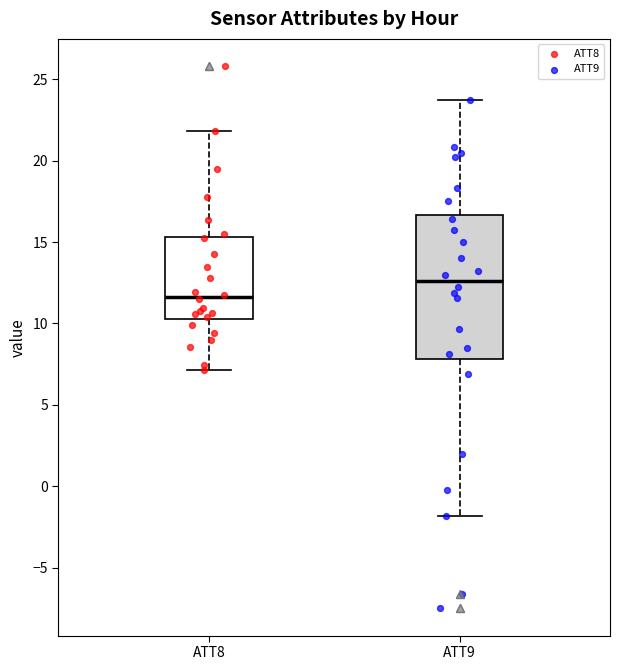

Reading left to right, transcribe this box plot: for each box, give where its median line is, the range the box spans, and where its two whiskers end, as read against the y-axis. The values are not printed on the chart, so give them approximately, as read against the axis.

ATT8: median 11.5, box 10.5 to 15.5, whiskers 7.0 to 22.0
ATT9: median 12.5, box 8.0 to 16.5, whiskers -2.0 to 24.0